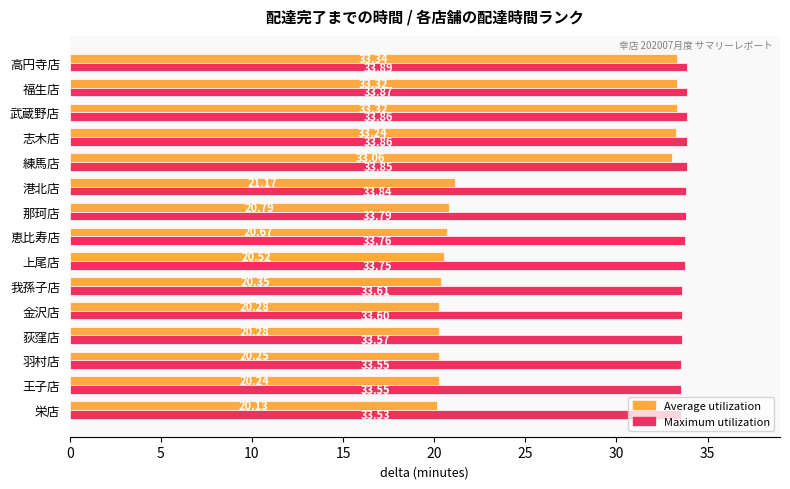

What is the average value of the Average utilization series?

24.7